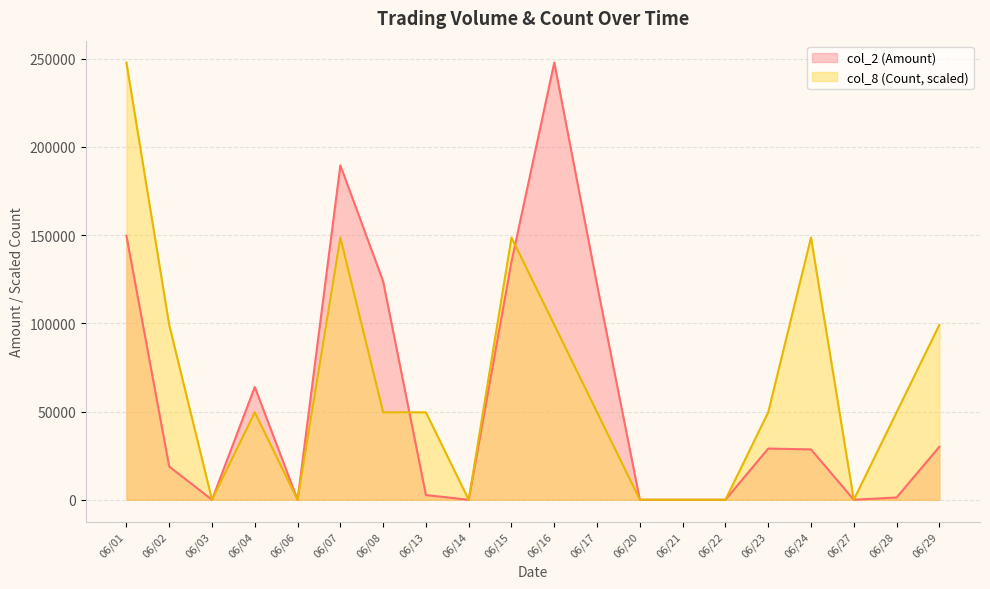

True or false: col_8 (Count) has a value of 49538.1 at 06/04.

True